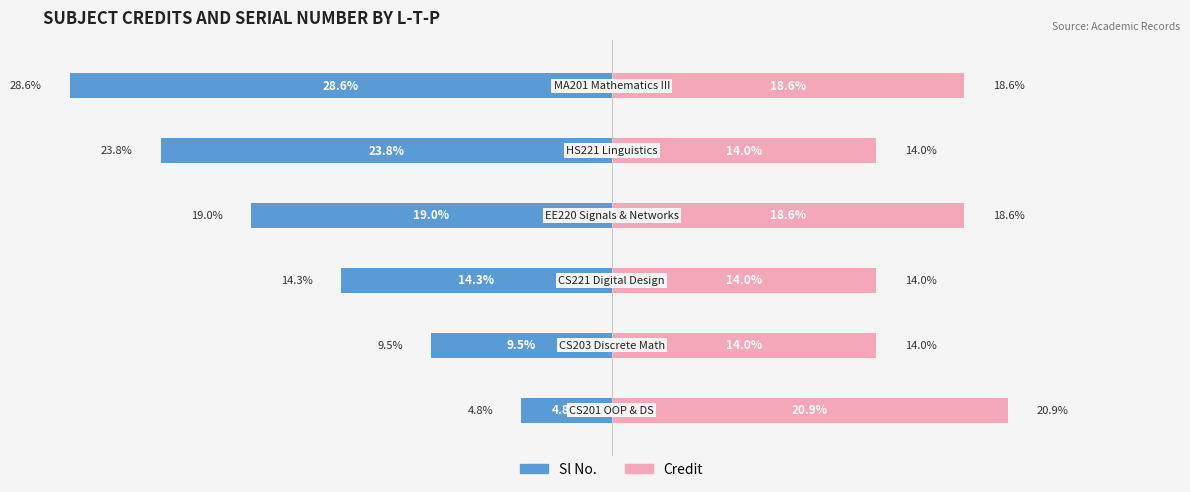

Which series has the largest total across all categories?

Credit